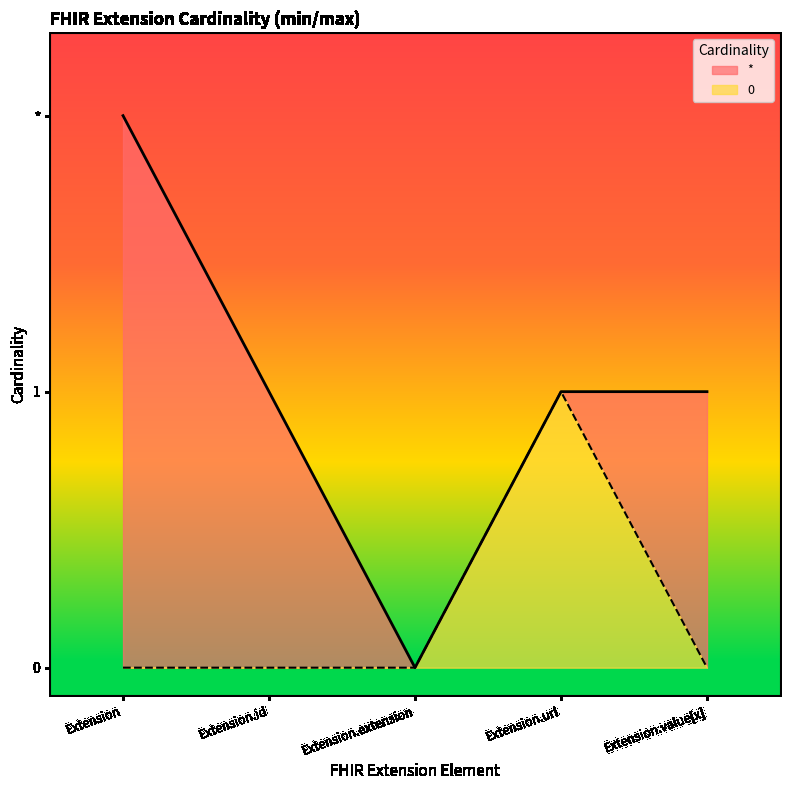

Is it true that * equals 0 at Extension.extension?

True